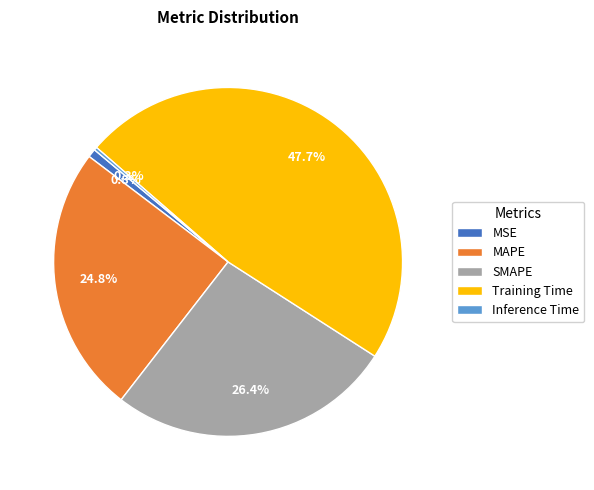

Combined, what portion of the pie is SMAPE and Inference Time?

26.7%